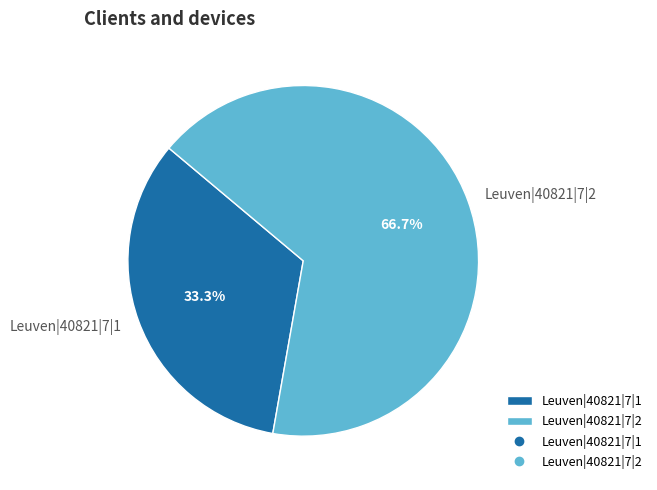

How many segments does this pie chart have?

2